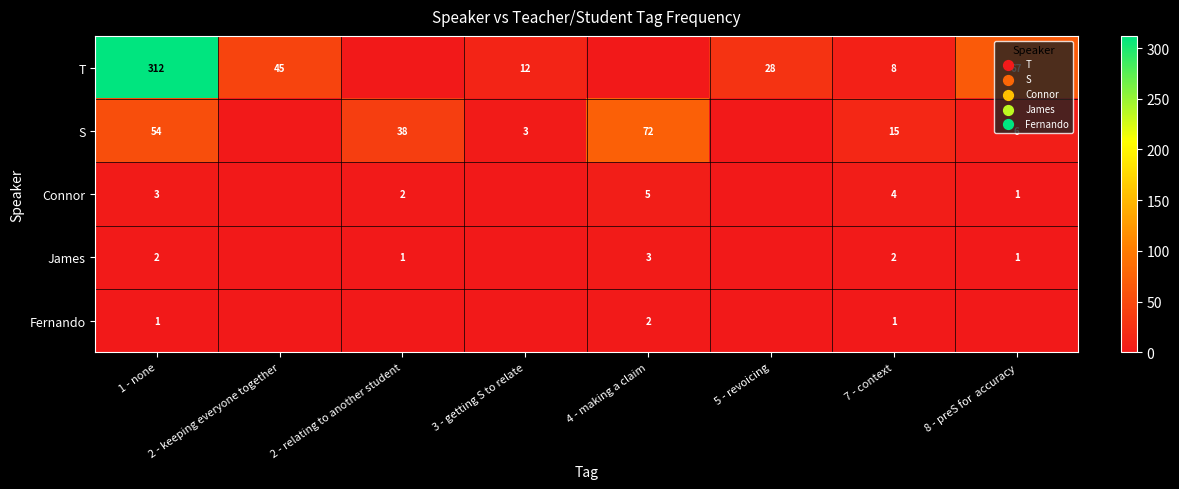

True or false: James has a value of 1 at 2 - relating to another student.

True